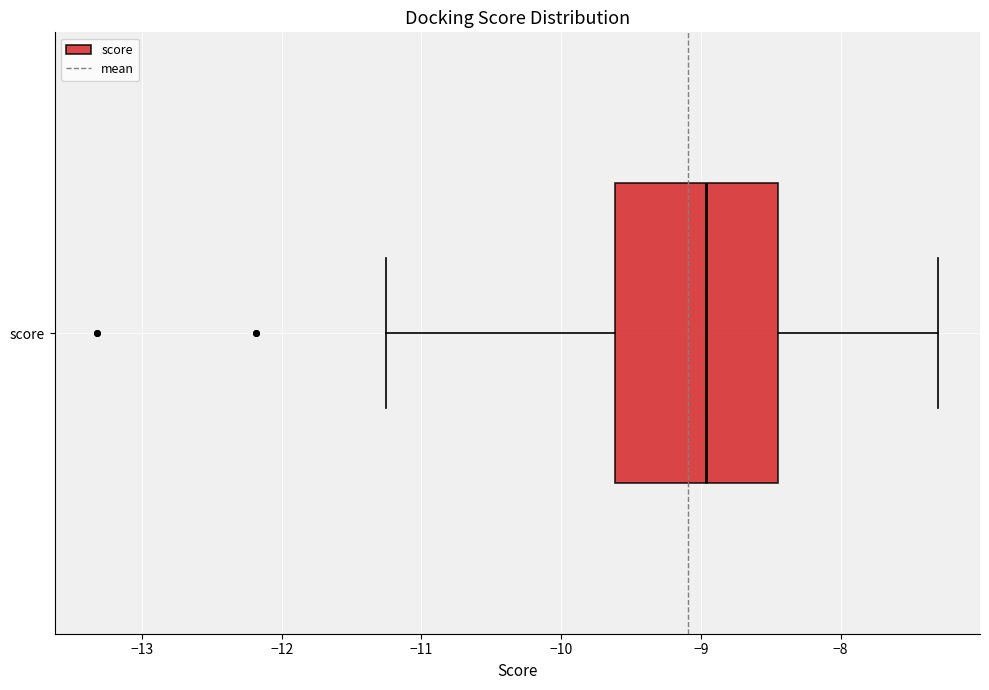

Where does the median line of the box for score sit on the x-axis? The values are not printed on the chart, so give them approximately, as read against the axis.

-9.0